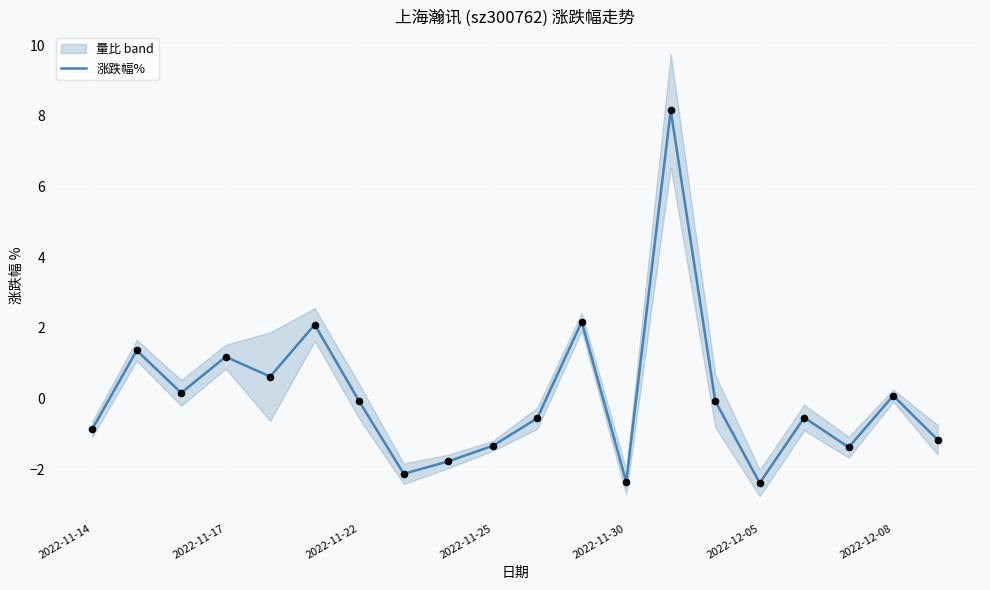

What is the minimum value for 涨跌幅%?

-2.4